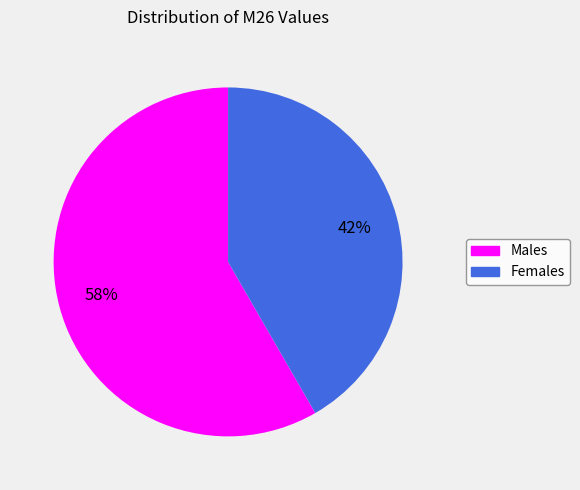

Which slice is the largest?

Males